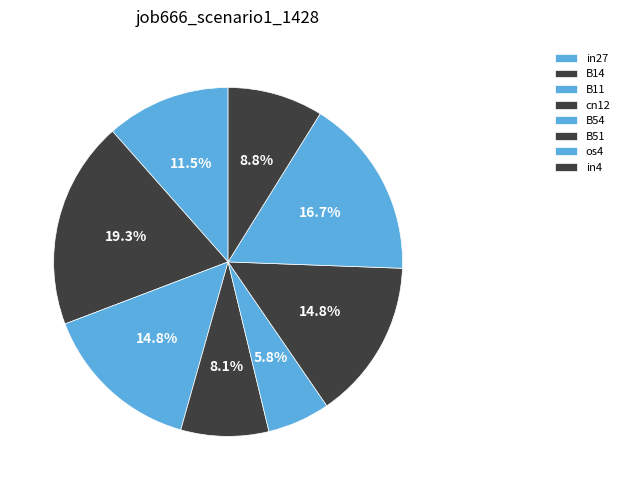

Combined, what portion of the pie is in4 and cn12?

17.0%